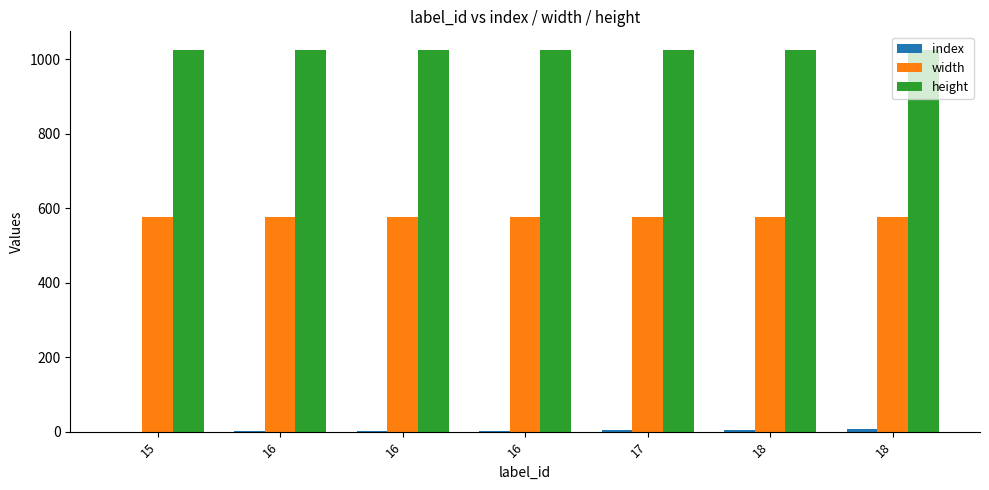

Reading left to right, what are all the values shown in this chart?

index: 0	1	2	3	4	5	6
width: 576	576	576	576	576	576	576
height: 1024	1024	1024	1024	1024	1024	1024